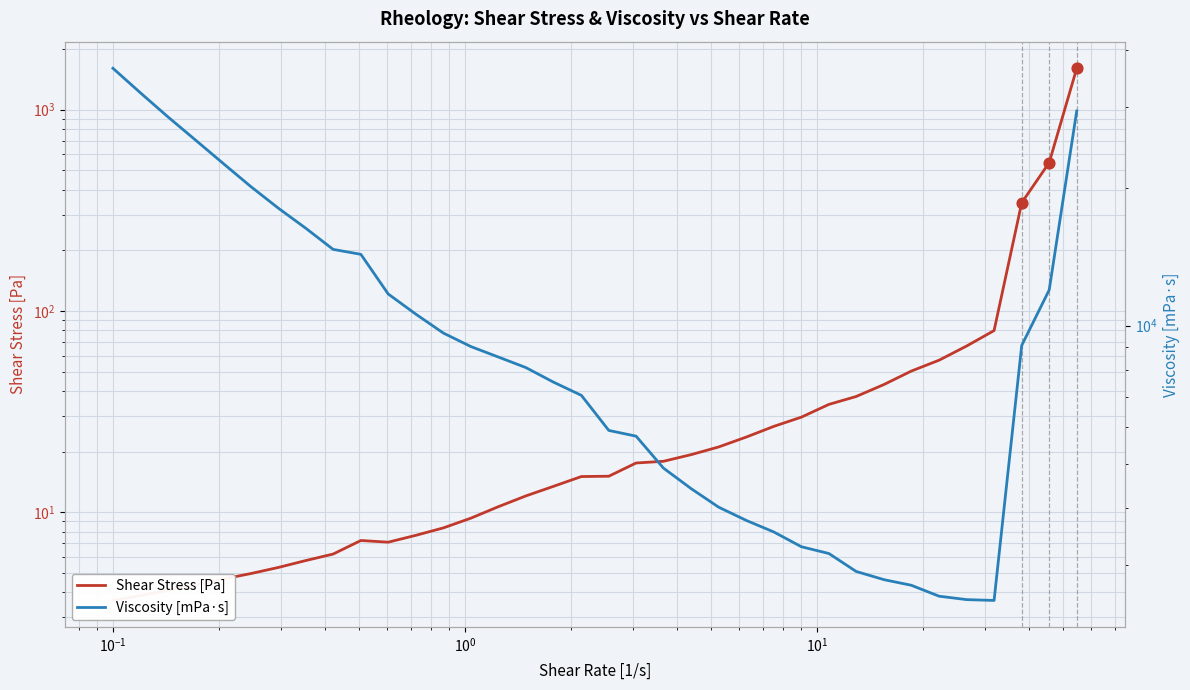

What are all the series names shown in the legend?

Shear Stress [Pa], Viscosity [mPa·s]